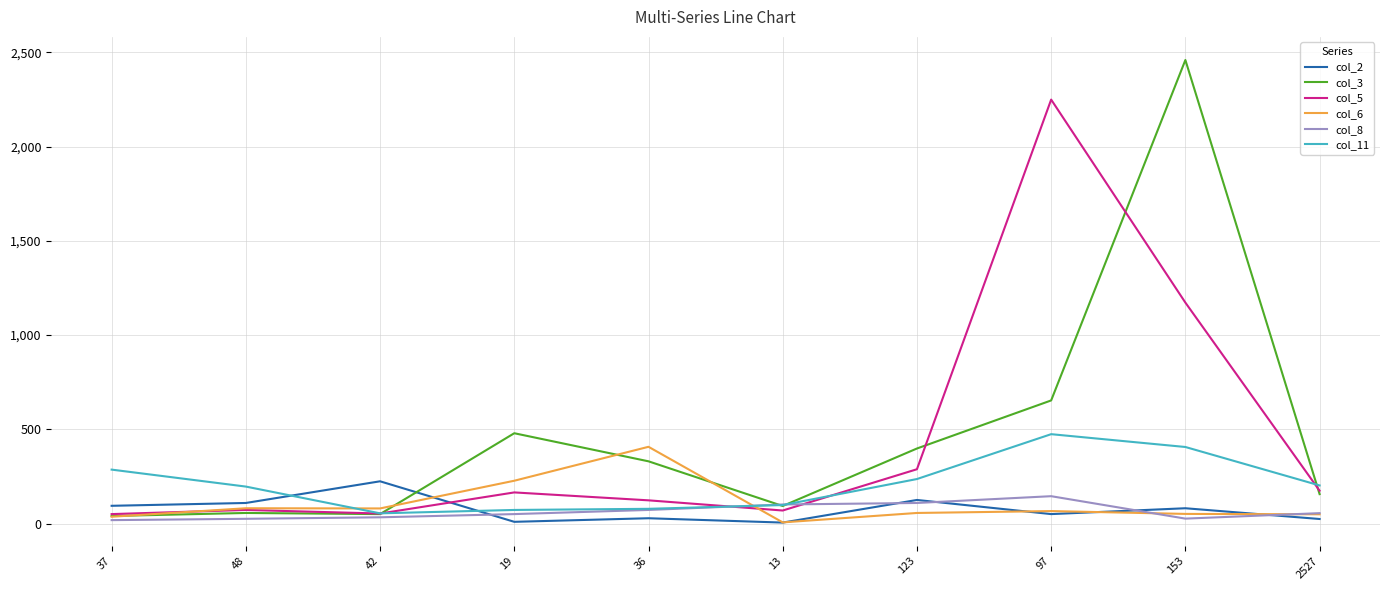

How many lines are shown in the chart?

6